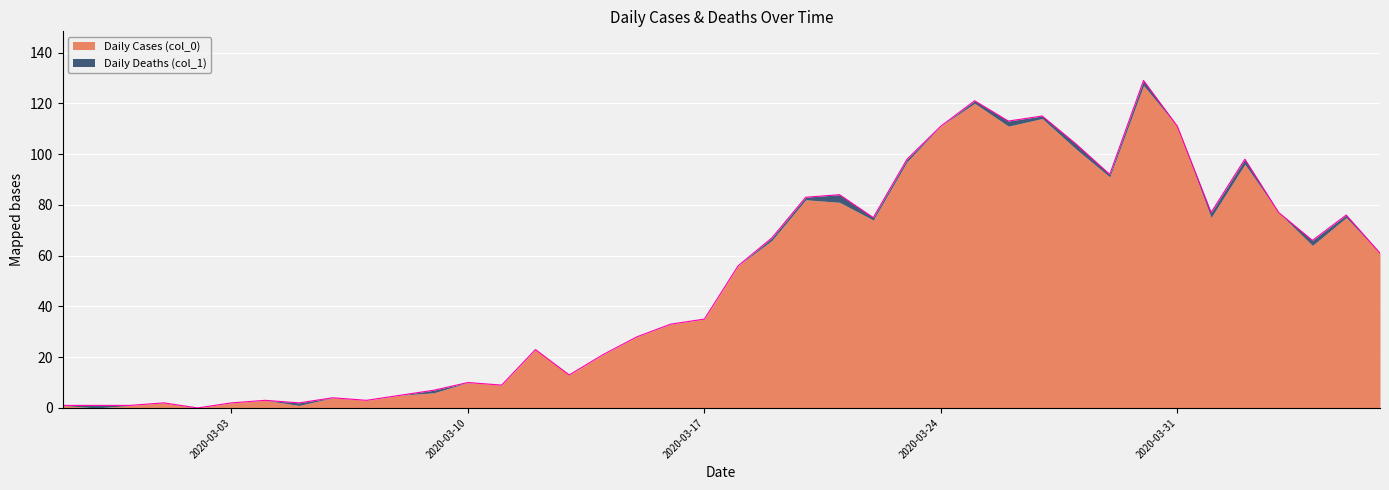

What is the average value?

50